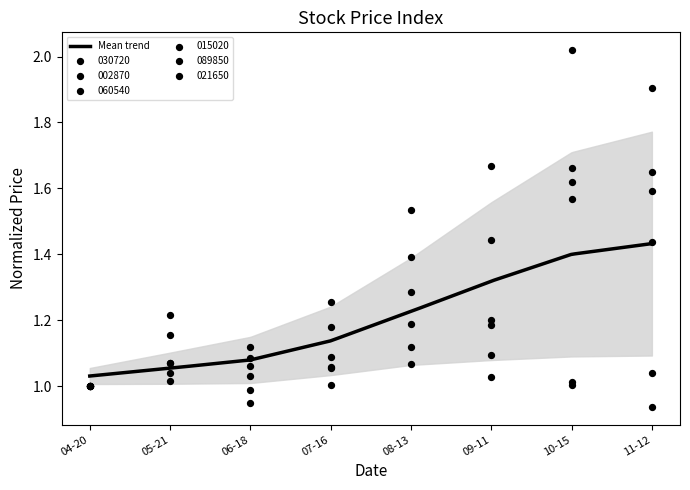

Which series contains the lowest Y value?

015020